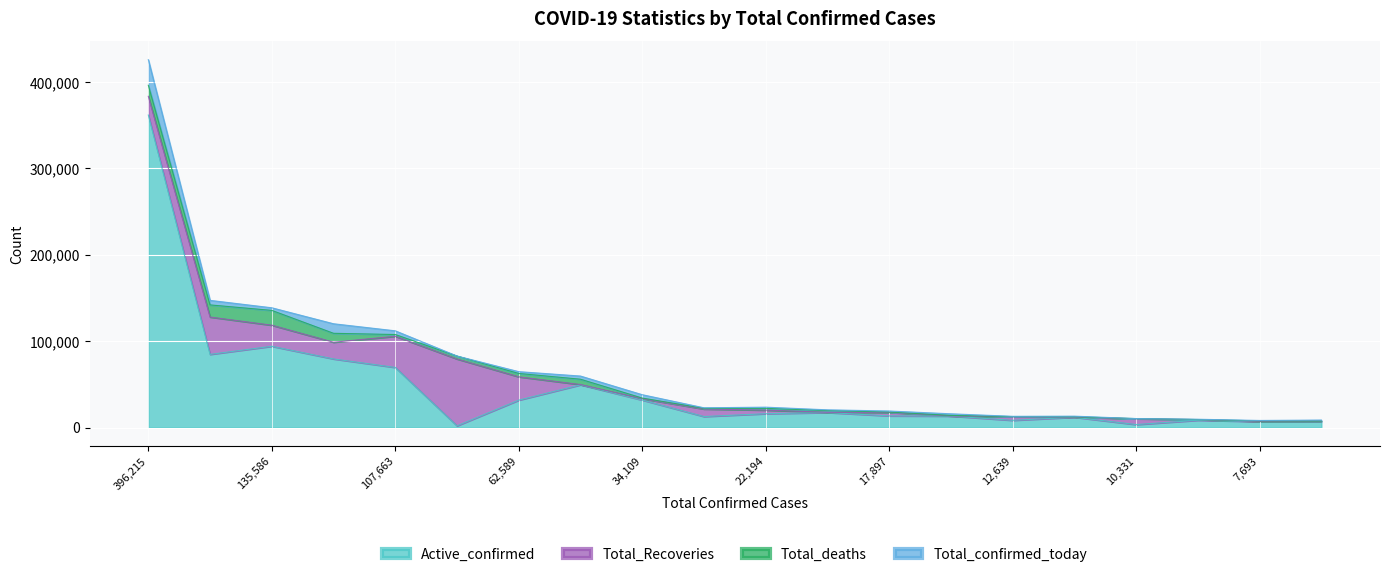

True or false: Total_confirmed_today has more than 0 interior local peaks.

True